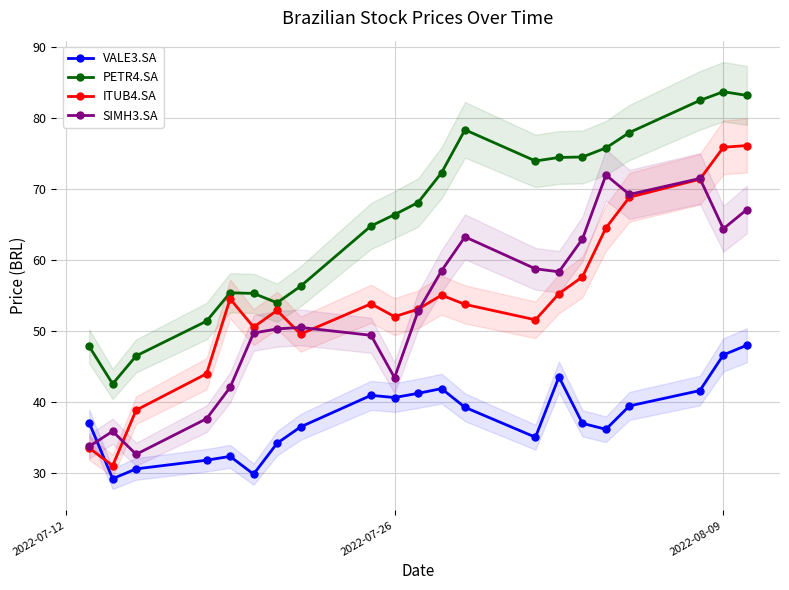

Which series has the largest total across all categories?

PETR4.SA